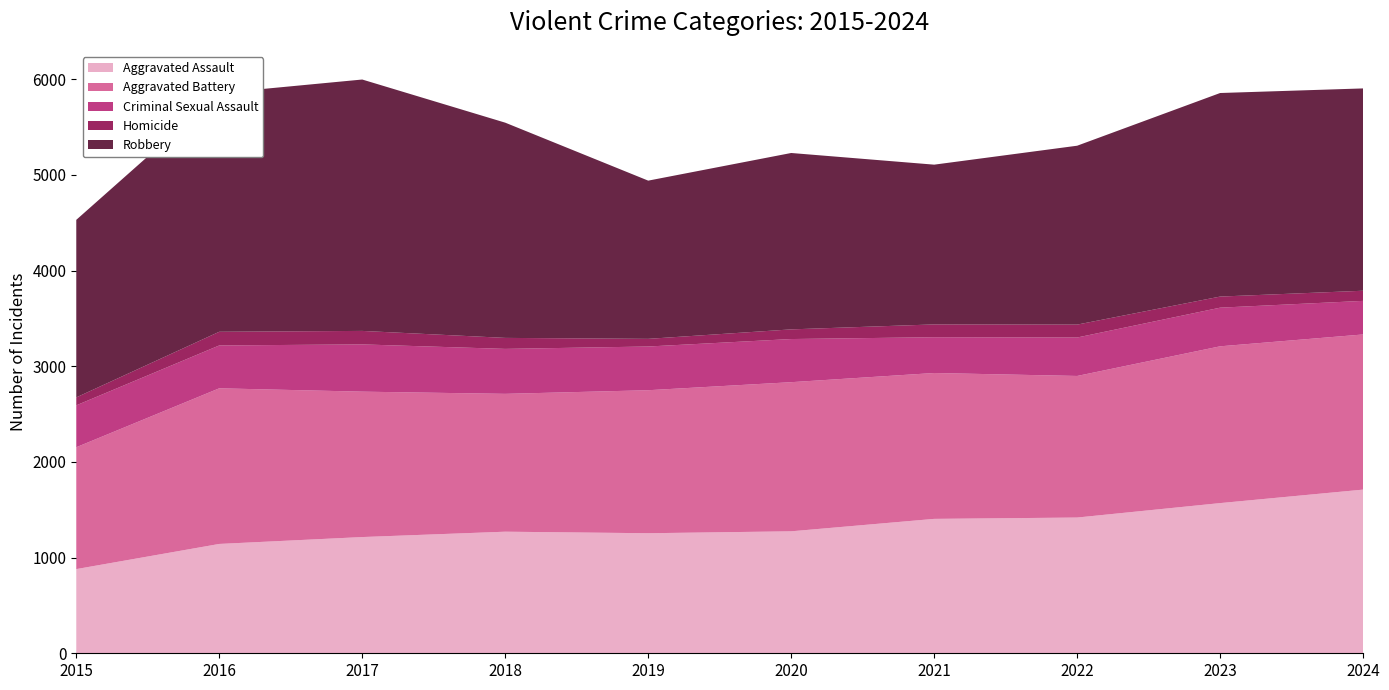

Reading left to right, list all the values displayed in this chart.

Aggravated Assault: 2015=880	2016=1143	2017=1215	2018=1271	2019=1255	2020=1275	2021=1405	2022=1419	2023=1570	2024=1711
Aggravated Battery: 2015=1274	2016=1627	2017=1520	2018=1441	2019=1495	2020=1559	2021=1525	2022=1480	2023=1639	2024=1622
Criminal Sexual Assault: 2015=438	2016=448	2017=494	2018=470	2019=457	2020=451	2021=374	2022=402	2023=404	2024=351
Homicide: 2015=83	2016=143	2017=141	2018=115	2019=80	2020=101	2021=134	2022=135	2023=116	2024=106
Robbery: 2015=1856	2016=2495	2017=2628	2018=2250	2019=1654	2020=1844	2021=1670	2022=1870	2023=2128	2024=2115